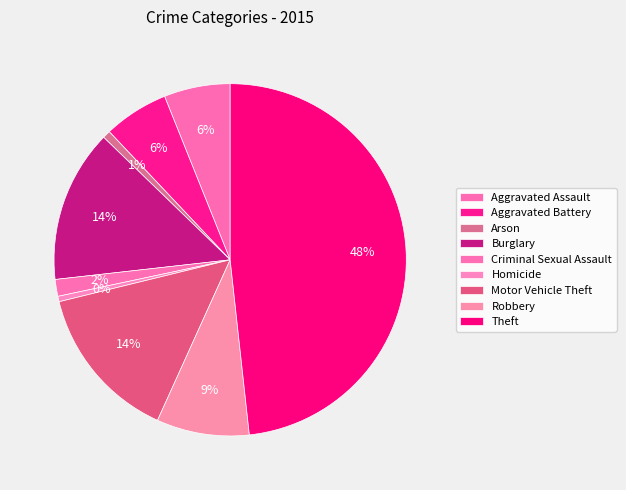

Does any single category account for the majority?

No